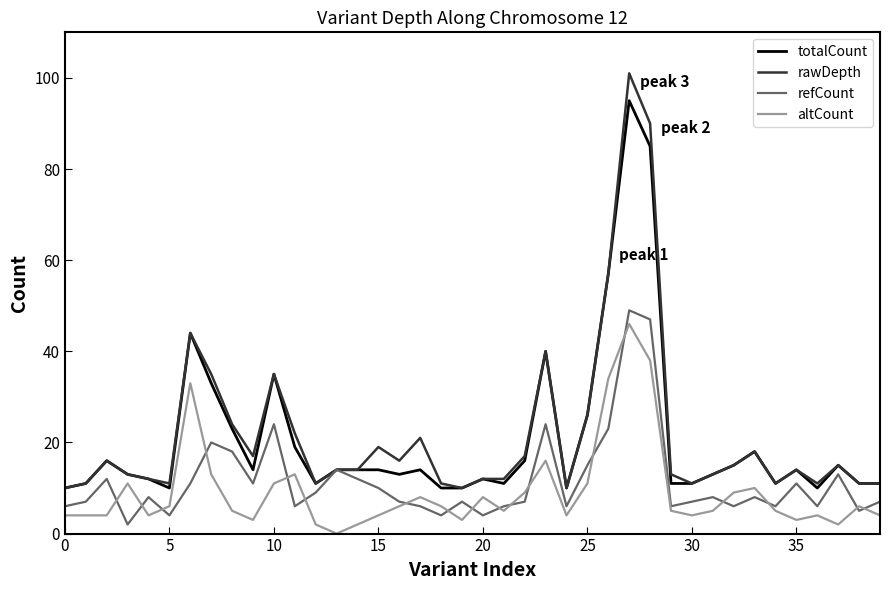

Which series has the largest range (max minus min)?

rawDepth